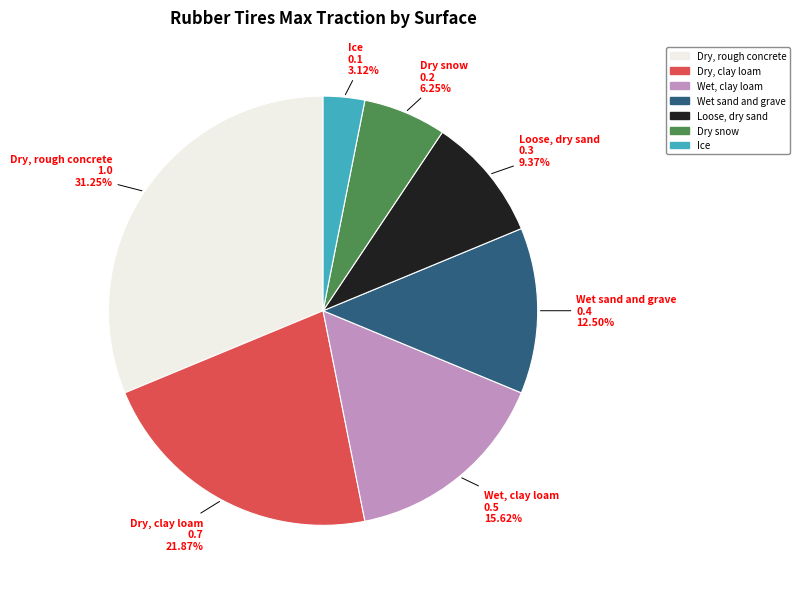

True or false: Dry, rough concrete accounts for 31% of the total.

True